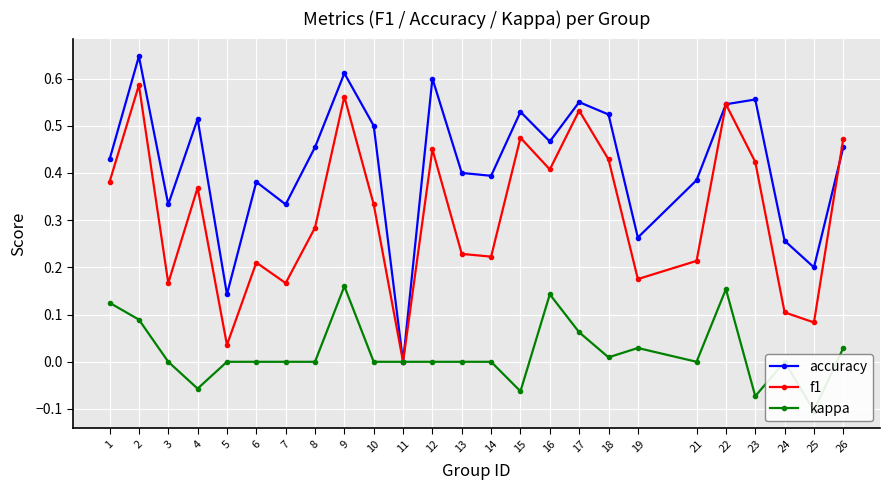

What is the total value across all series at 3?

0.5